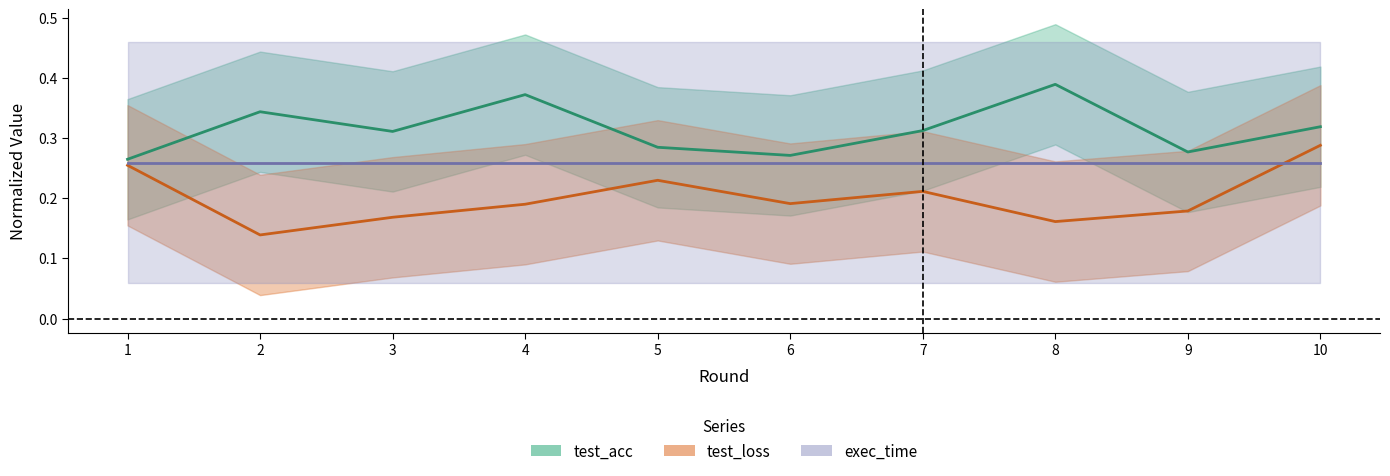

What is the minimum value shown in the chart?

0.1